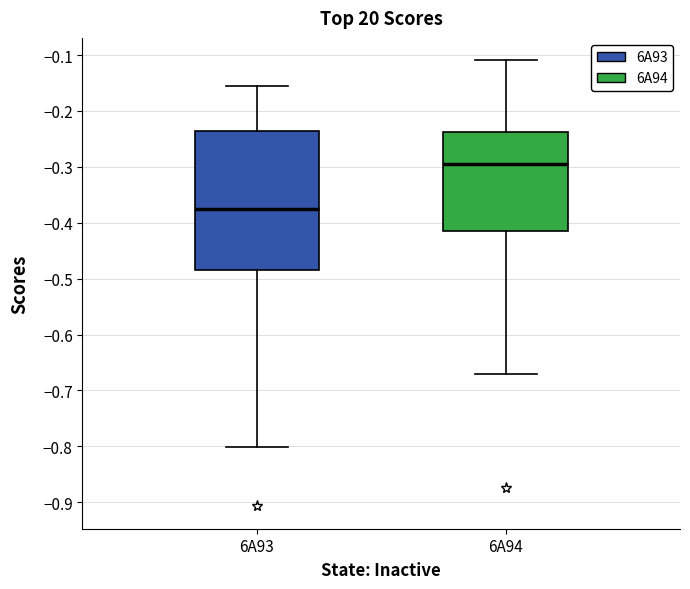

Where does the upper whisker of the box for 6A93 end on the y-axis? The values are not printed on the chart, so give them approximately, as read against the axis.

-0.16